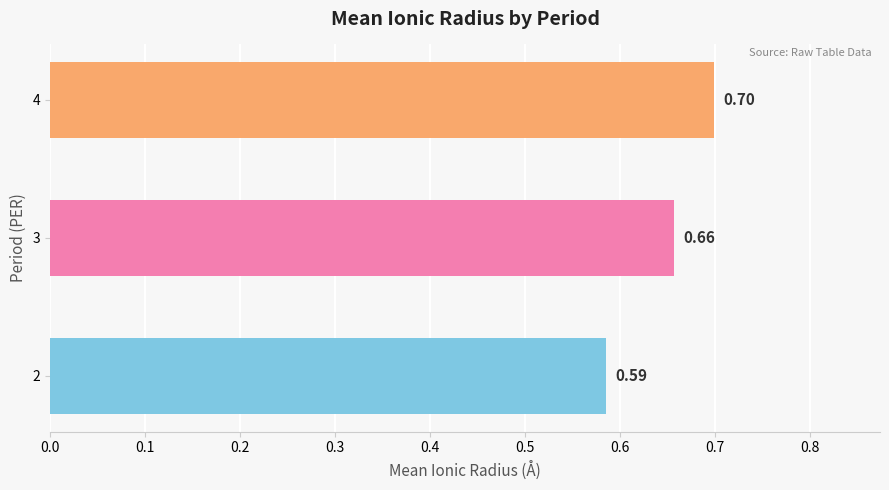

List the labels in order of value, smallest first.

2, 3, 4